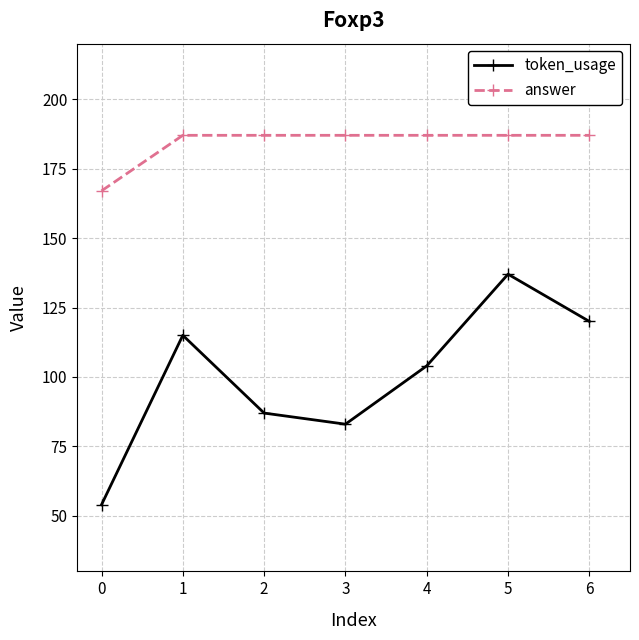

What is the sum of all token_usage values?

700